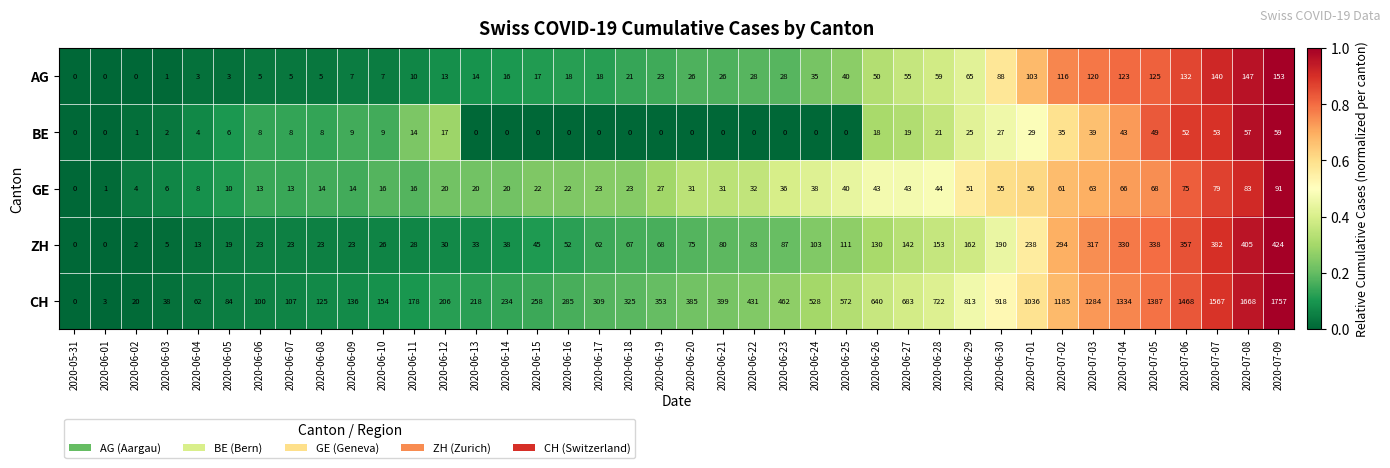

Rank the series at 2020-07-08 from highest to lowest value.

CH, ZH, AG, GE, BE